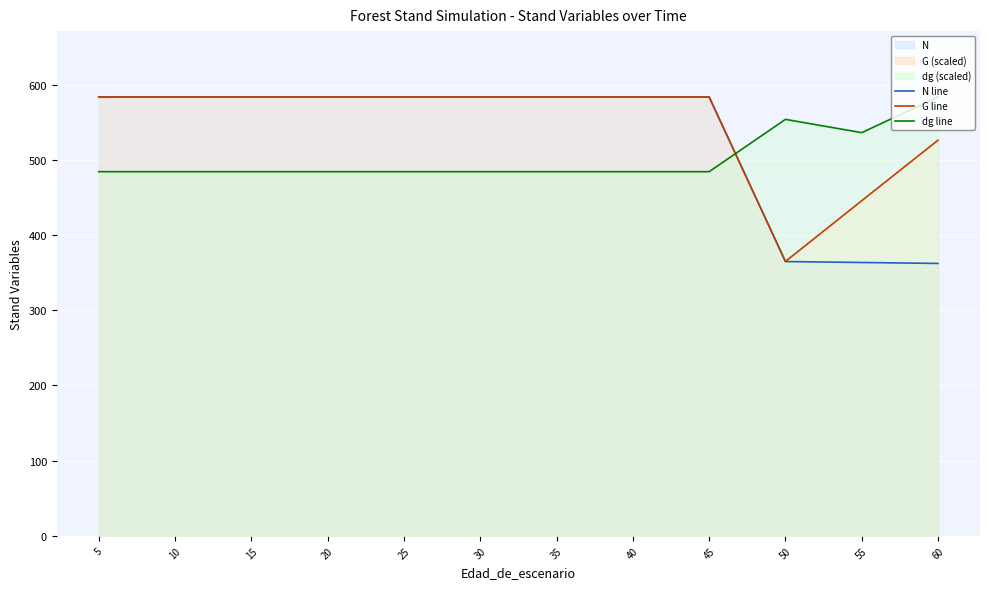

True or false: G scaled (line) and dg scaled (line) cross at least once.

True